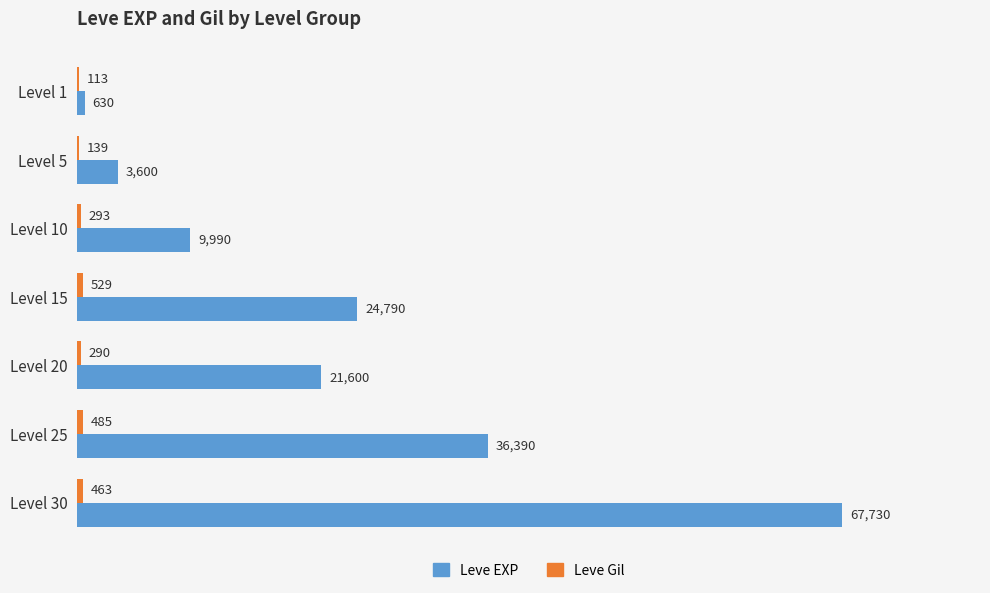

Is it true that Leve EXP equals 9990 at Level 10?

True